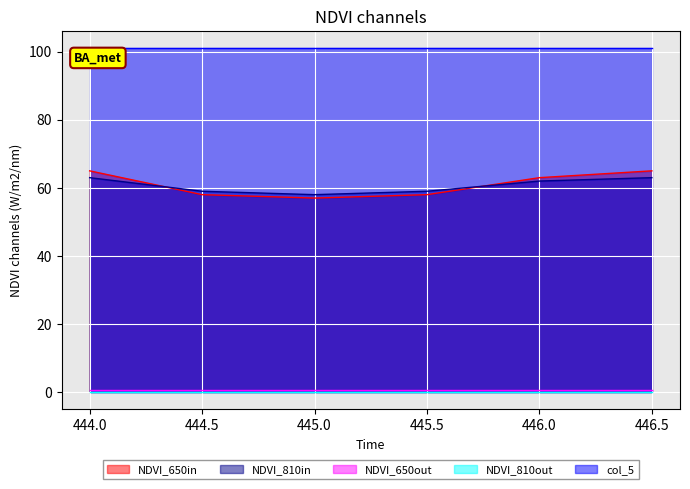

The value of NDVI_810in at 446.5 is 63.0. True or false?

True